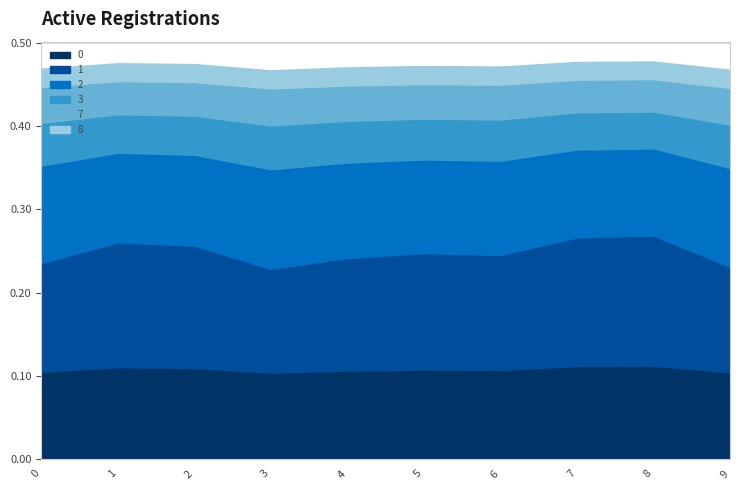

True or false: 2 and 3 cross at least once.

False